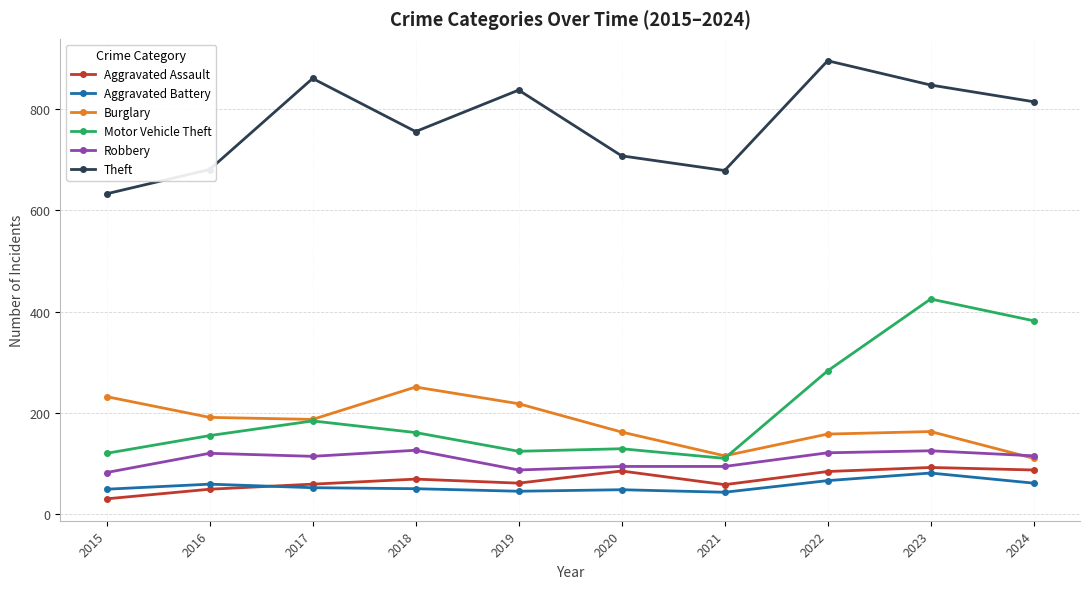

True or false: Aggravated Assault and Burglary cross at least once.

False